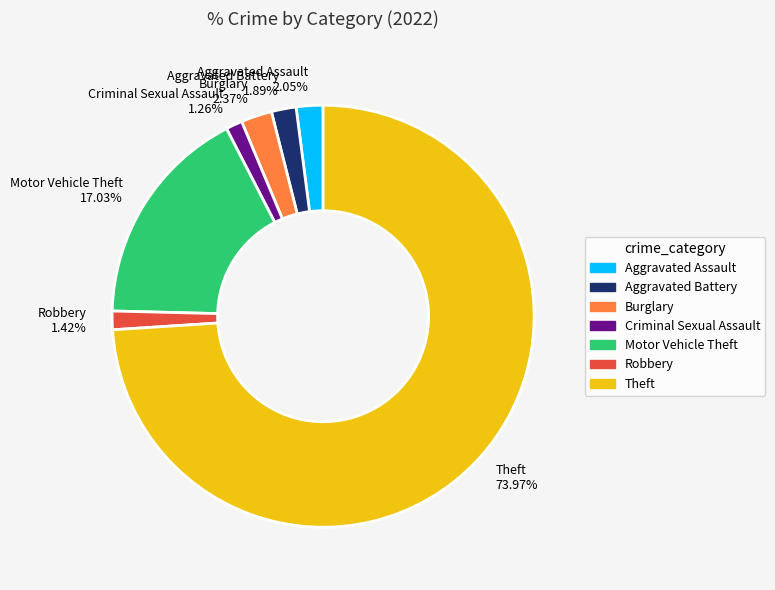

Combined, do Aggravated Battery and Criminal Sexual Assault account for over 50%?

No